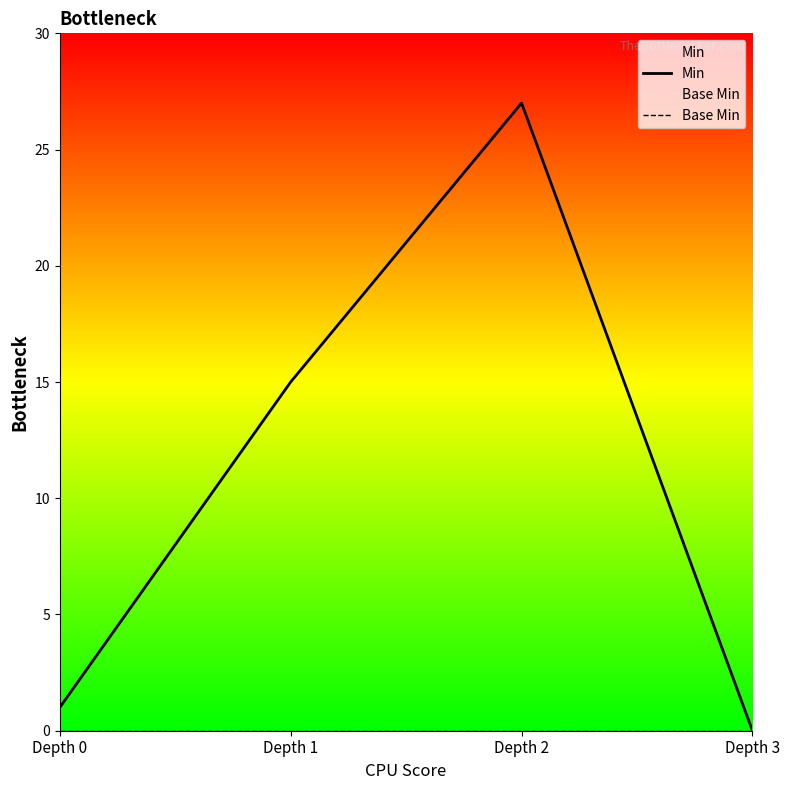

Reading right to left, transcribe all the data shown in this chart.

Min: Depth 3=0	Depth 2=27	Depth 1=15	Depth 0=1
Base Min: Depth 3=0	Depth 2=0	Depth 1=0	Depth 0=0